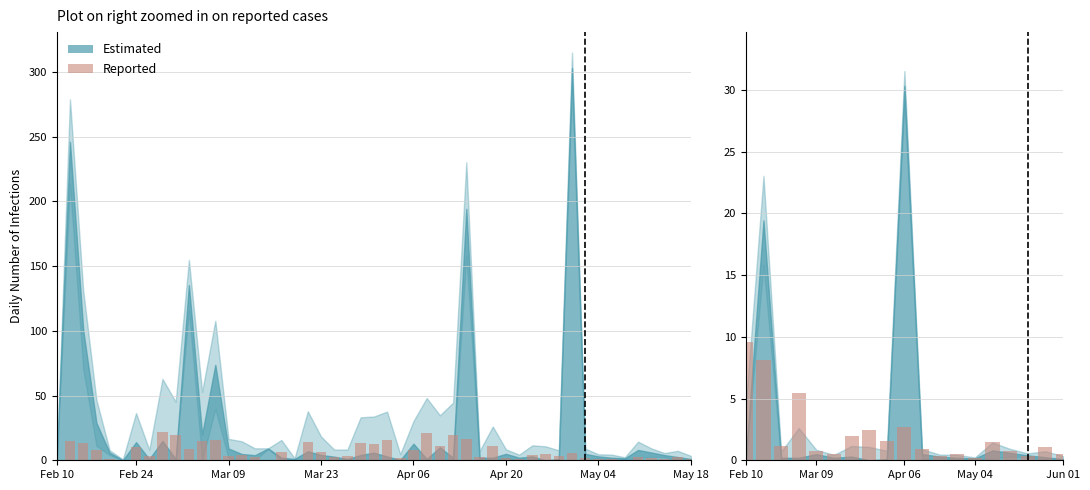

Reading left to right, extract all data points from this chart.

9.6	8.1	1.1	5.4	0.8	0.5	1.9	2.4	1.5	2.7	0.9	0.4	0.5	0.2	1.4	0.7	0.4	1.1	0.5